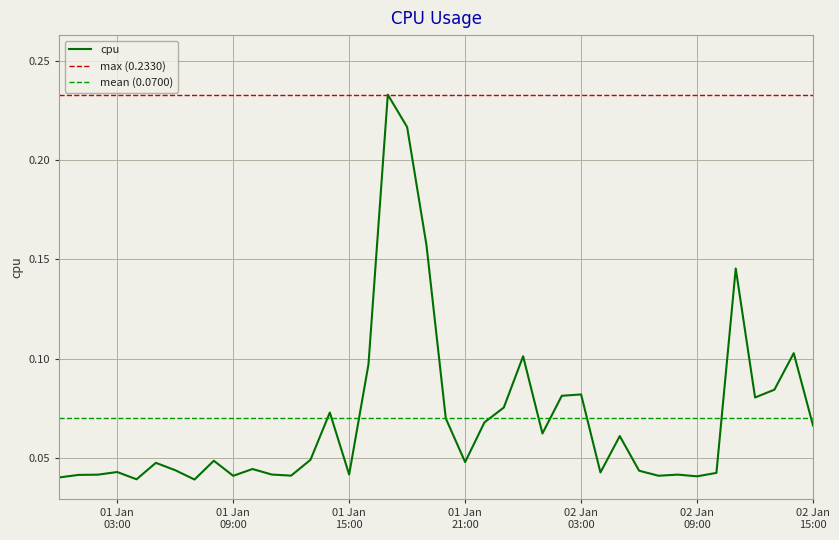

Which label corresponds to the largest value in the chart?

2017-01-01 17:00:00